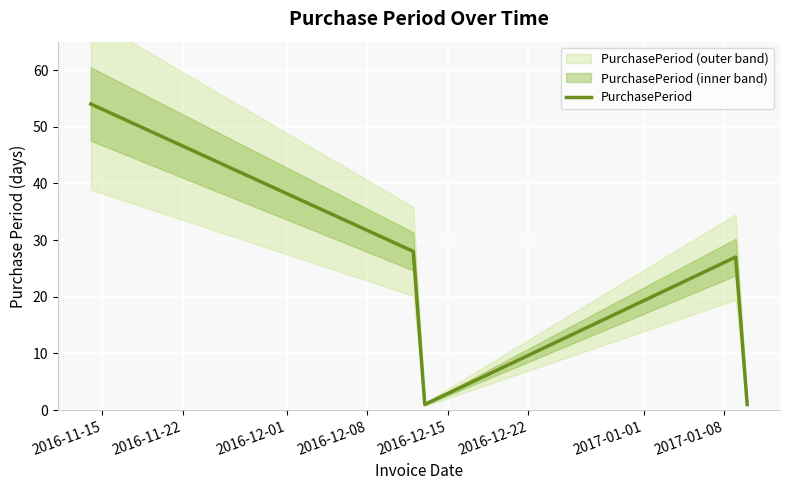

What is the maximum value for PurchasePeriod?

54